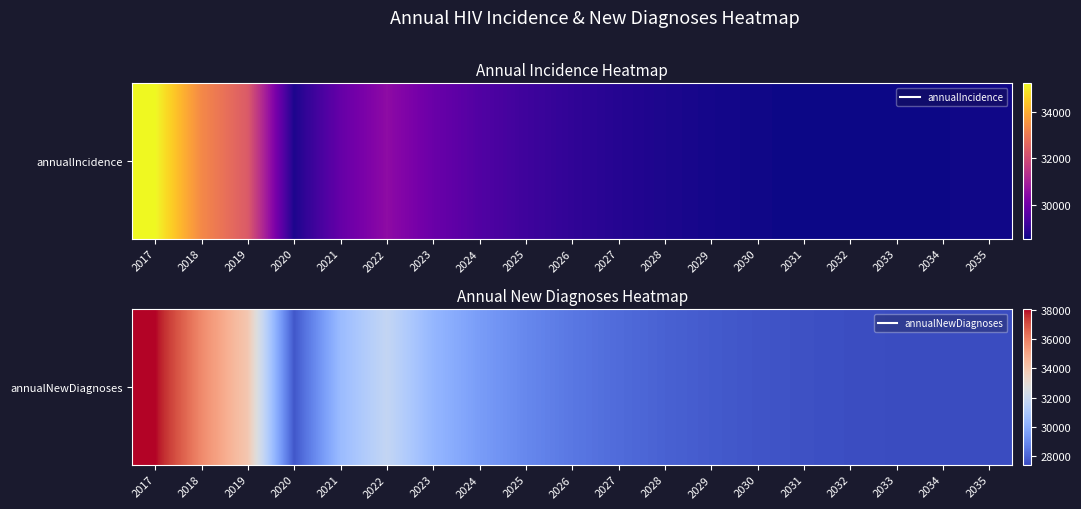

Rank the categories by value from highest to lowest.

2017, 2018, 2019, 2022, 2021, 2023, 2024, 2025, 2026, 2027, 2028, 2029, 2020, 2030, 2031, 2032, 2033, 2034, 2035